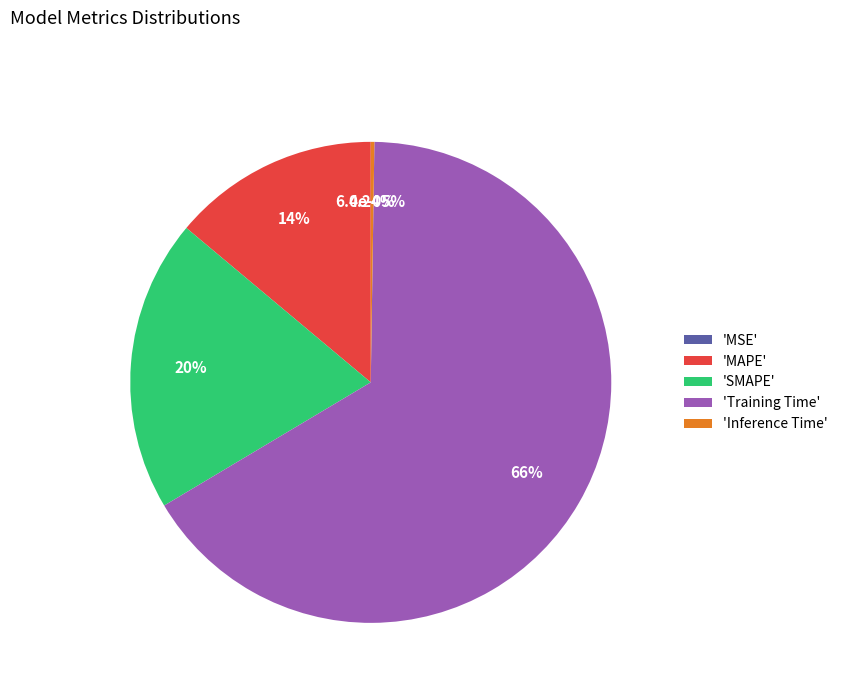

To the nearest percent, what is the difference between the SMAPE and MSE slice percentages?

20%